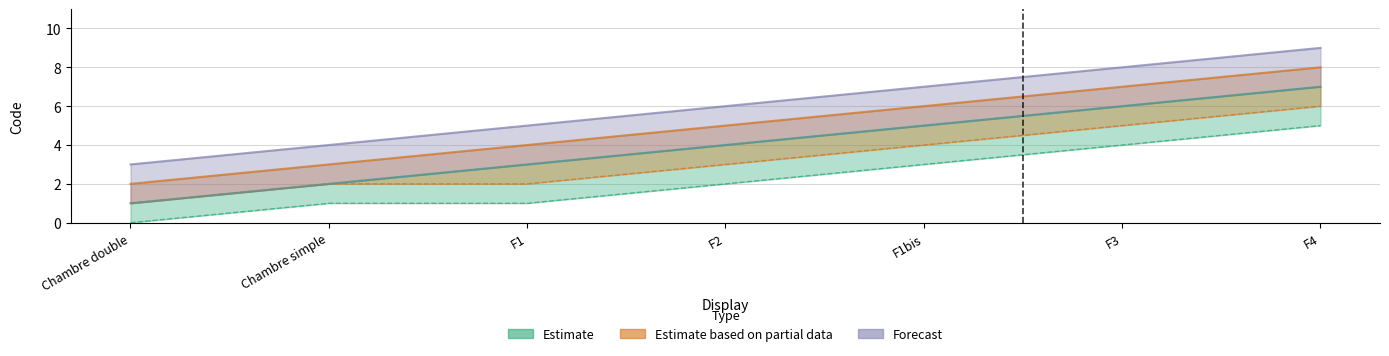

True or false: Estimate based on partial data and Forecast intersect in this chart.

False